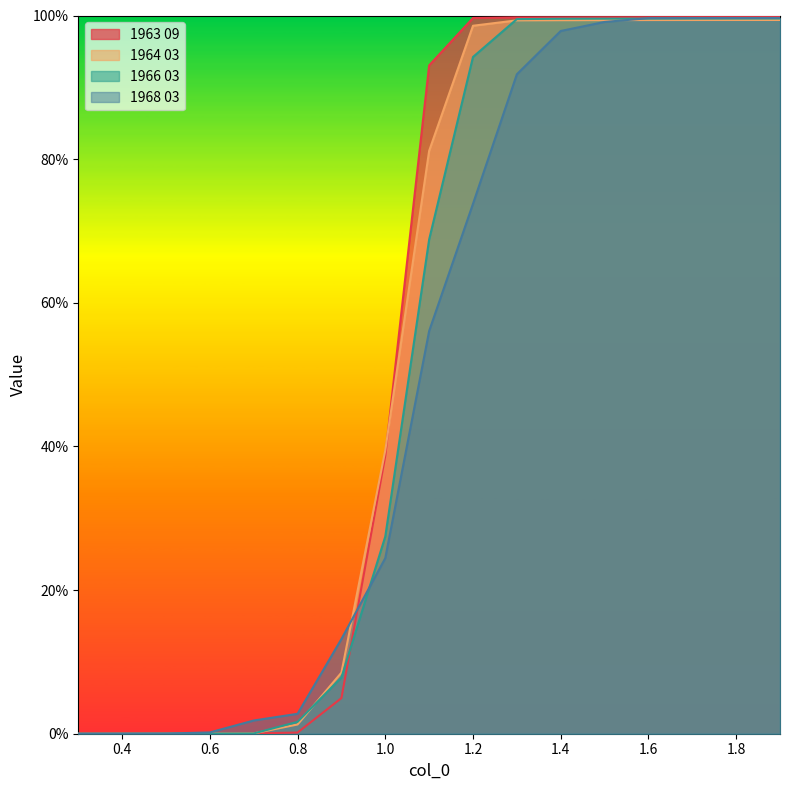

At how many categories does at least one series exceed 0?

16